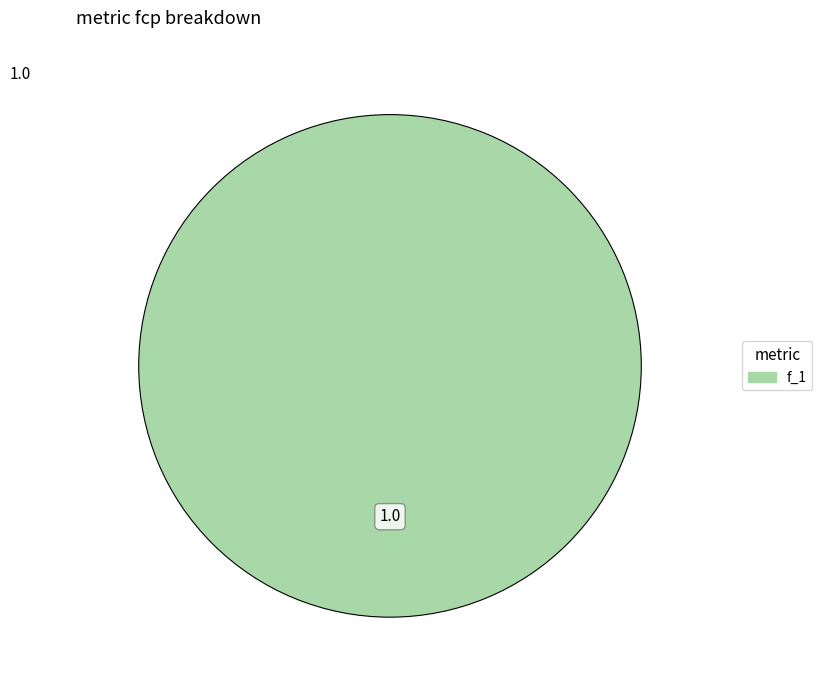

Does any single category account for the majority?

Yes